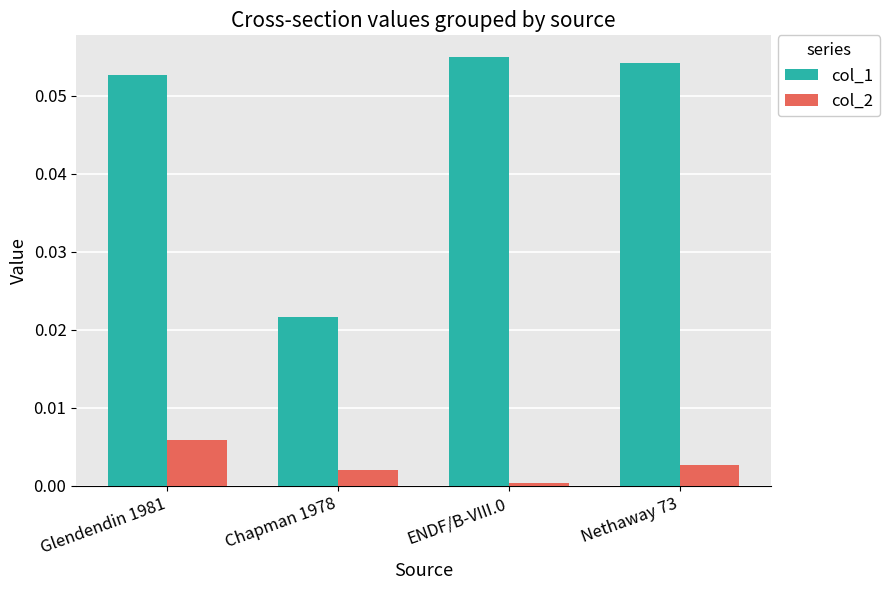

Which series has the widest spread of values?

col_1